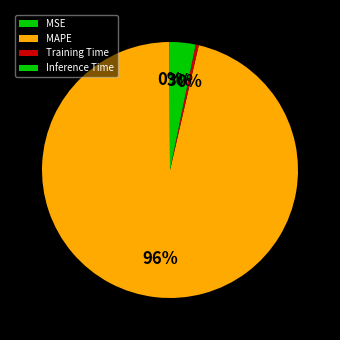

What is the change in value from MSE to Inference Time?

+0.9